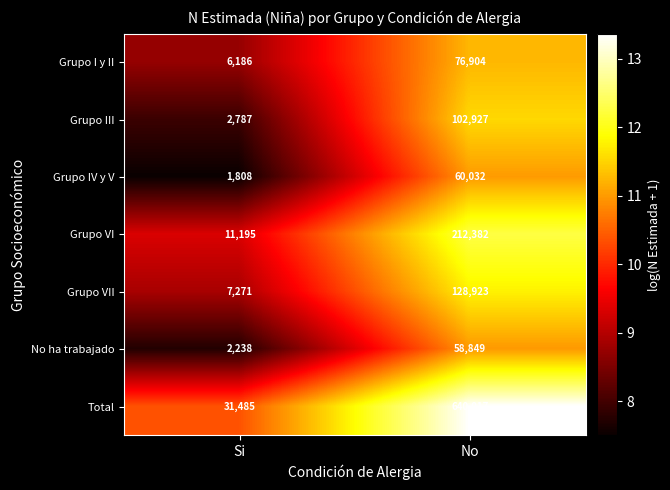

What is the sum of the Total values at Si and No?

23.7